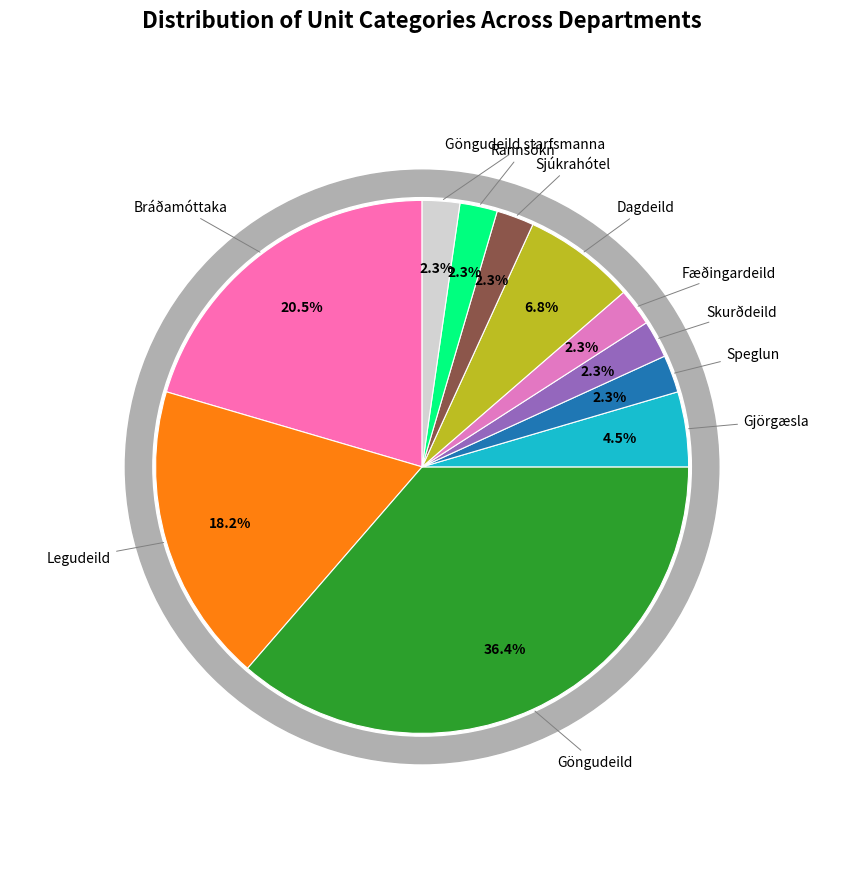

To the nearest percent, what is the difference between the largest and smallest slice percentages?

34%